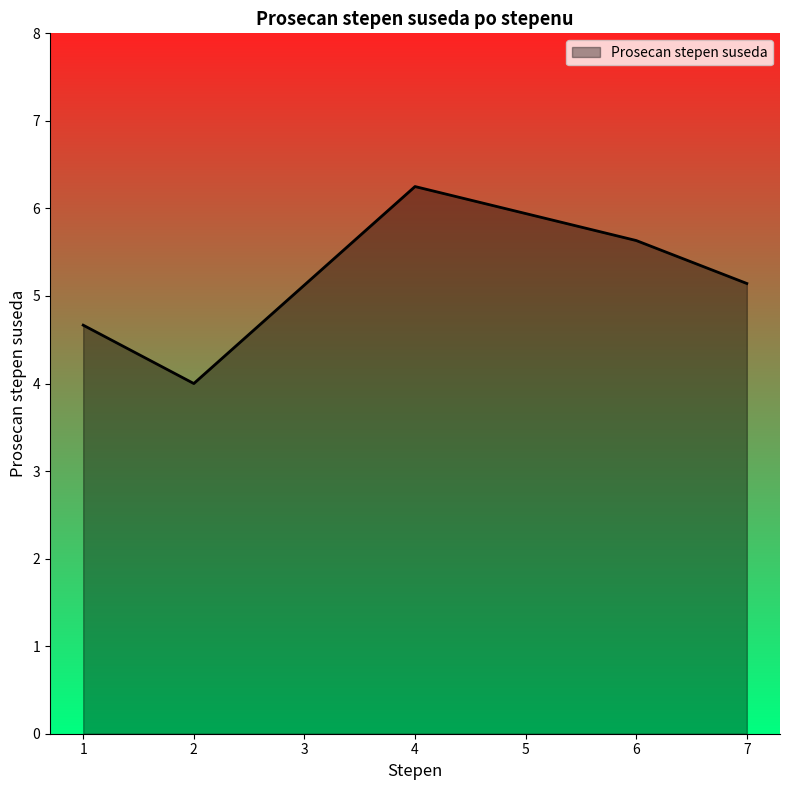

At which label is the value closest to 5?

7